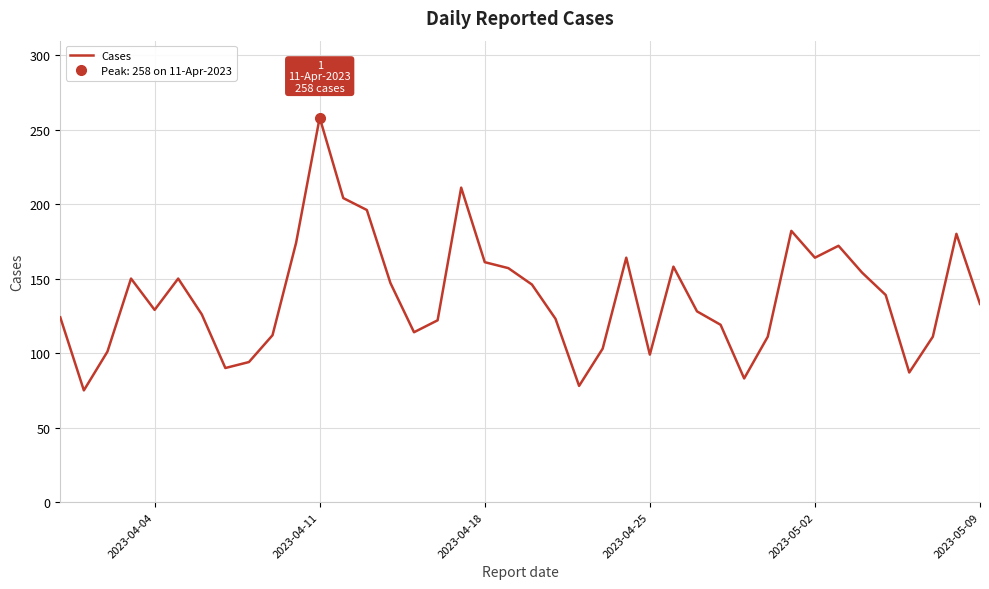

How many points are higher than both their immediate neighbors (excluding endpoints)?

9